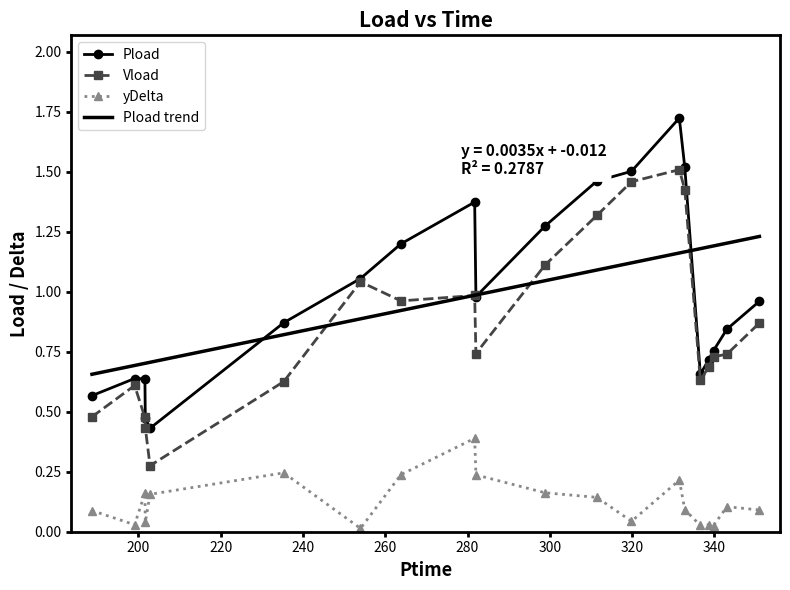

Which series has the largest total across all categories?

Pload